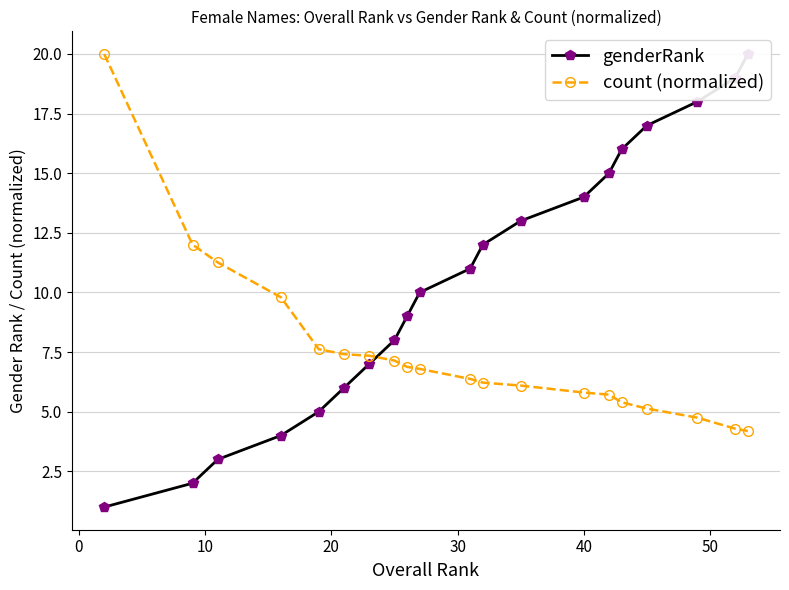

What is the minimum value for count (normalized)?

4.2